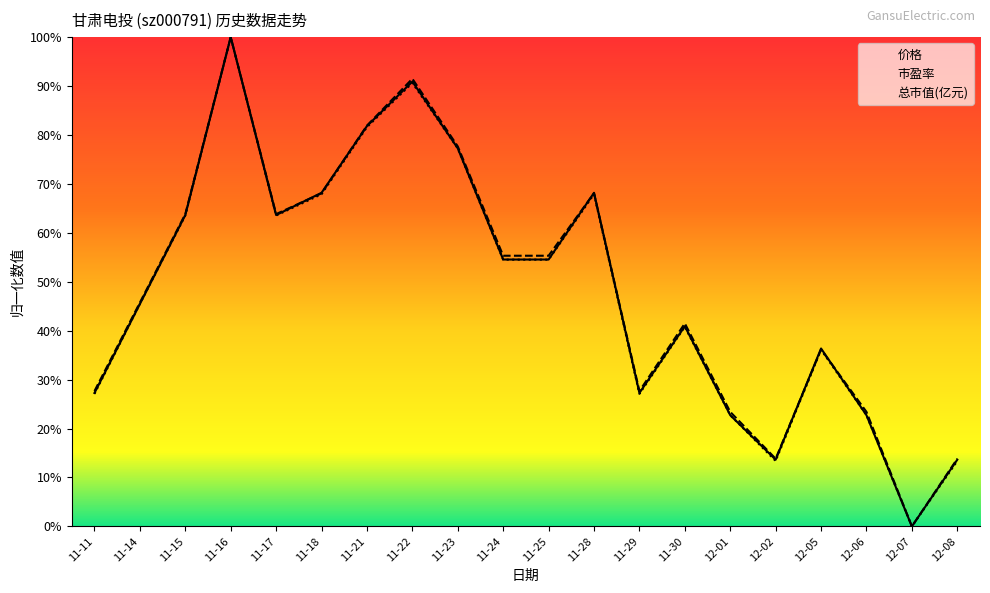

Which has a higher value, 11-15 or 11-23?

11-23